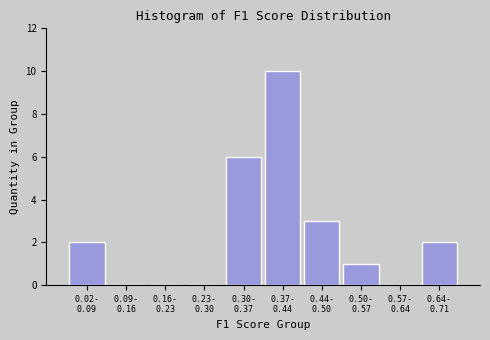

What is the greatest value displayed?

10